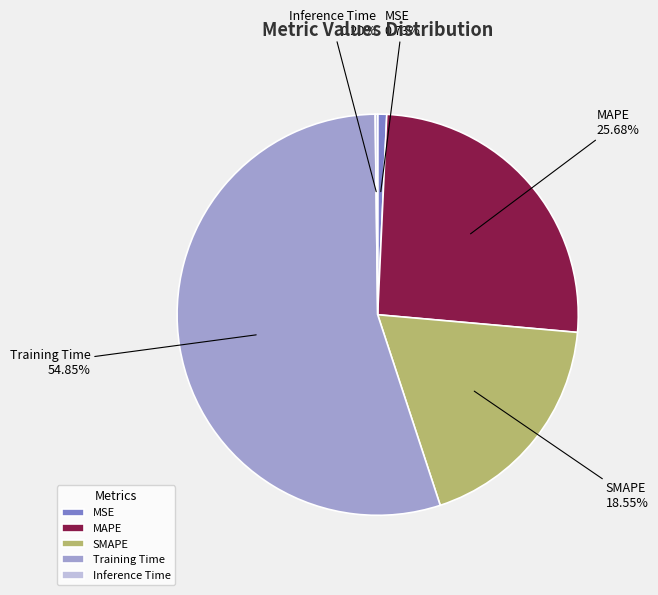

Does any single category account for the majority?

Yes